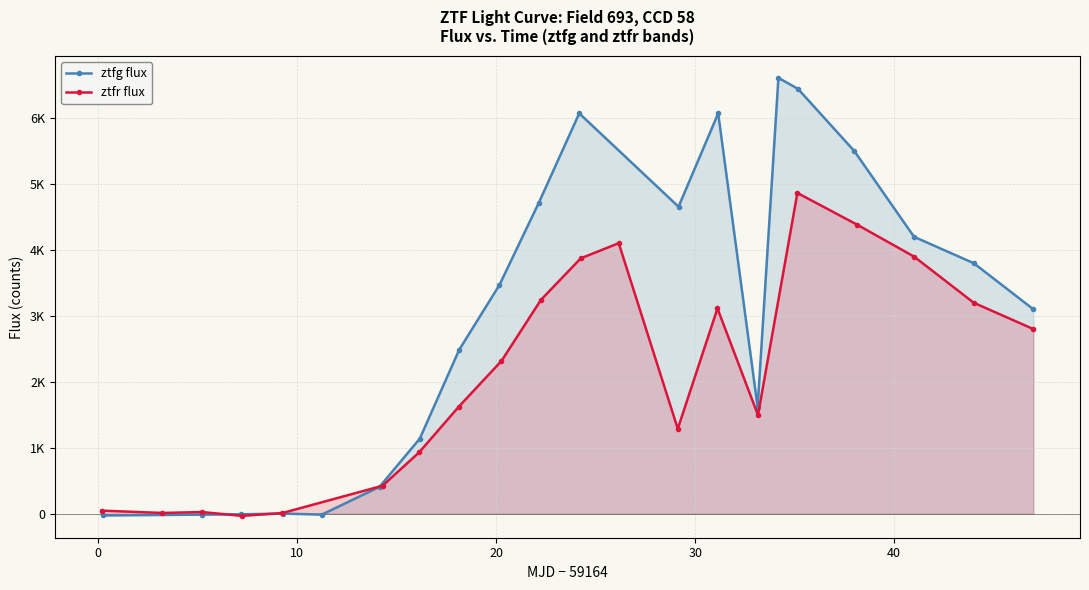

What is the value of the ztfr flux point at the 17th from the left?

4384.8